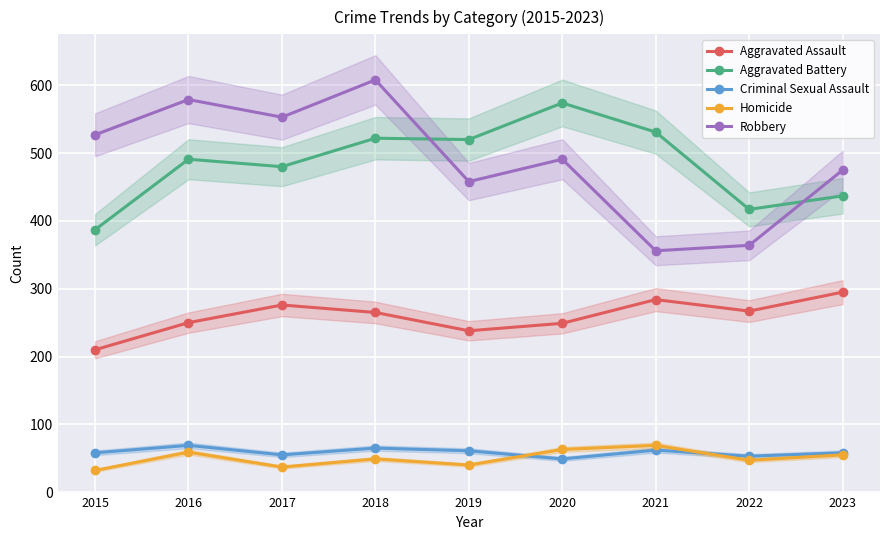

At how many categories does at least one series exceed 241?

9